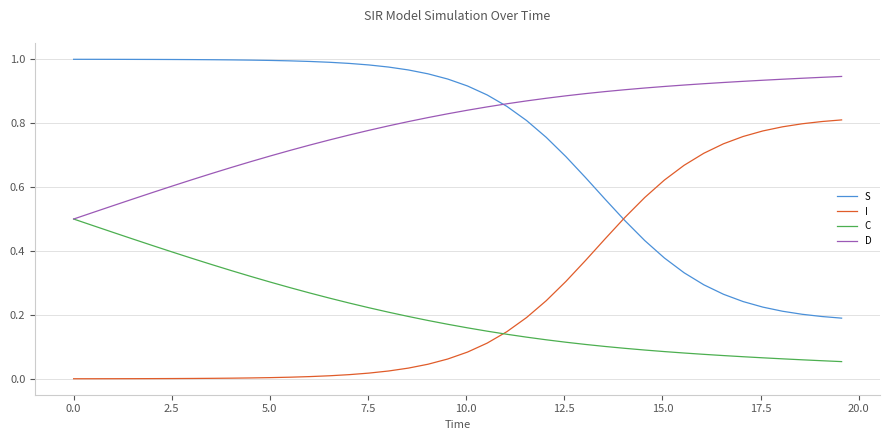

What are all the series names shown in the legend?

S, I, C, D